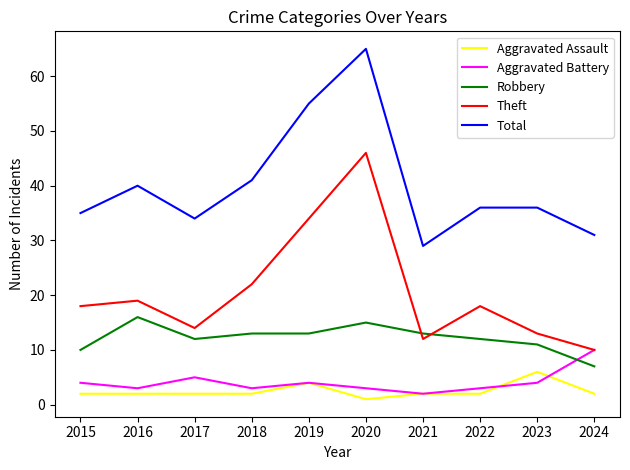

How many lines are shown in the chart?

5